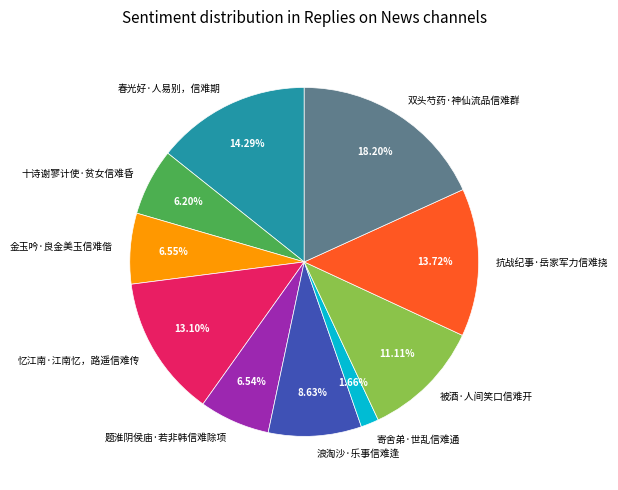

Which slice is the largest?

双头芍药·神仙流品信难群